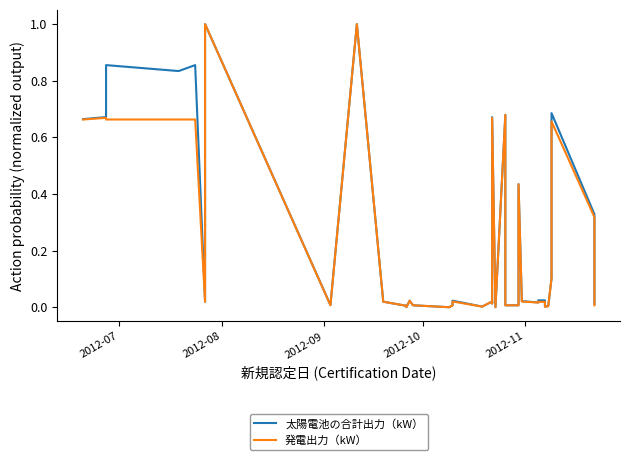

In 発電出力（kW）, how many points are higher than both neighbors (excluding endpoints)?

8